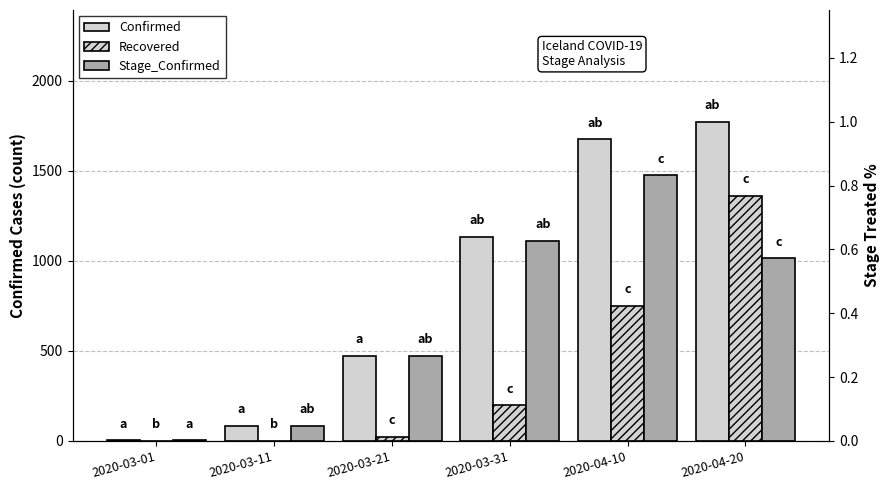

What are all the series names shown in the legend?

Confirmed, Recovered, Stage_Confirmed